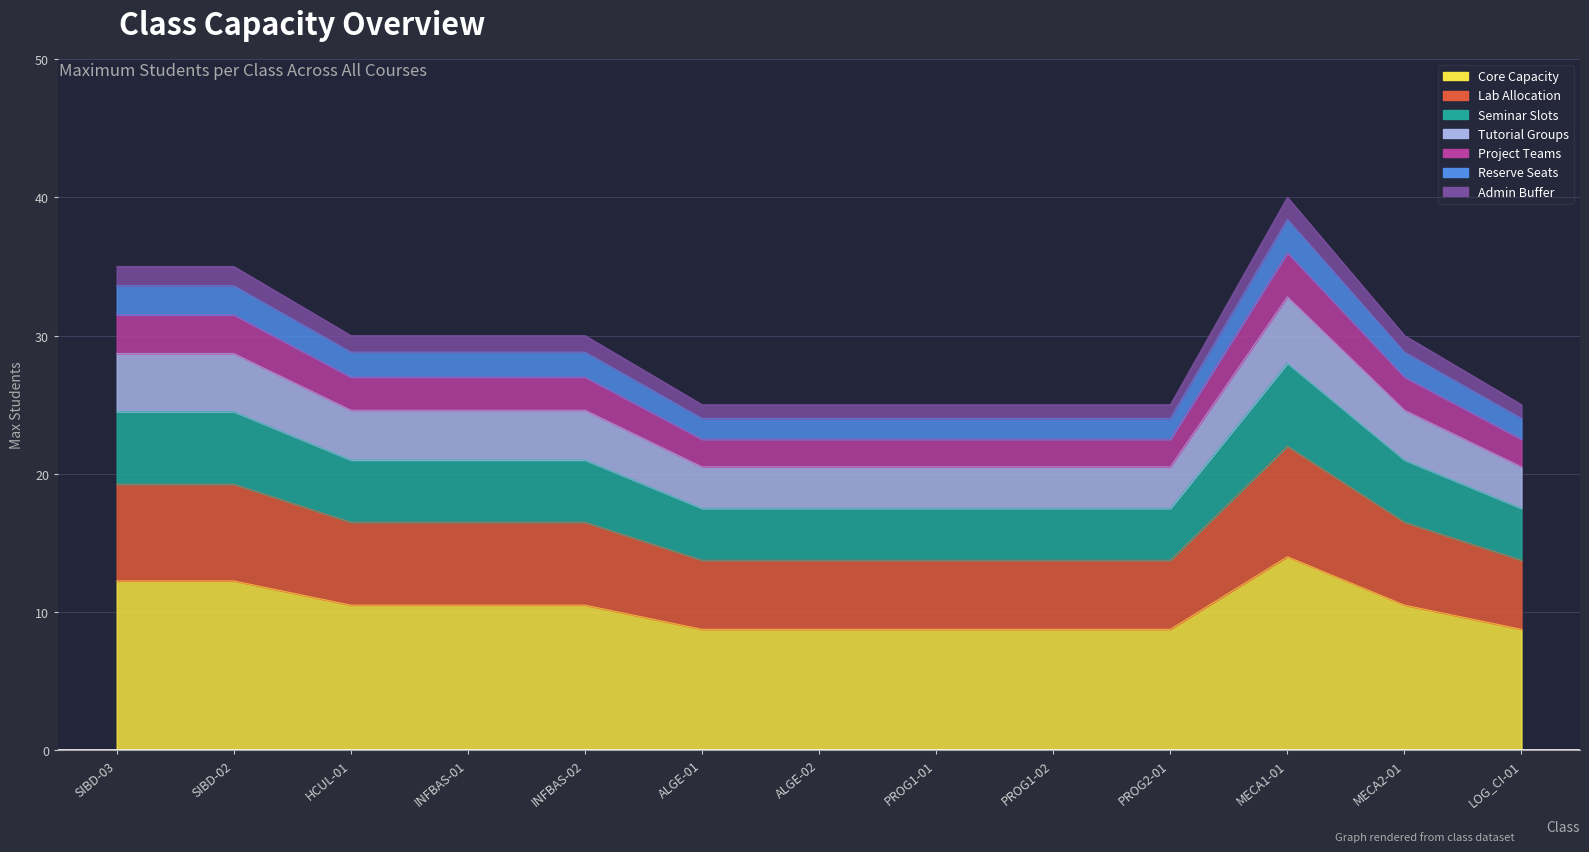

What is the average value?

10.2